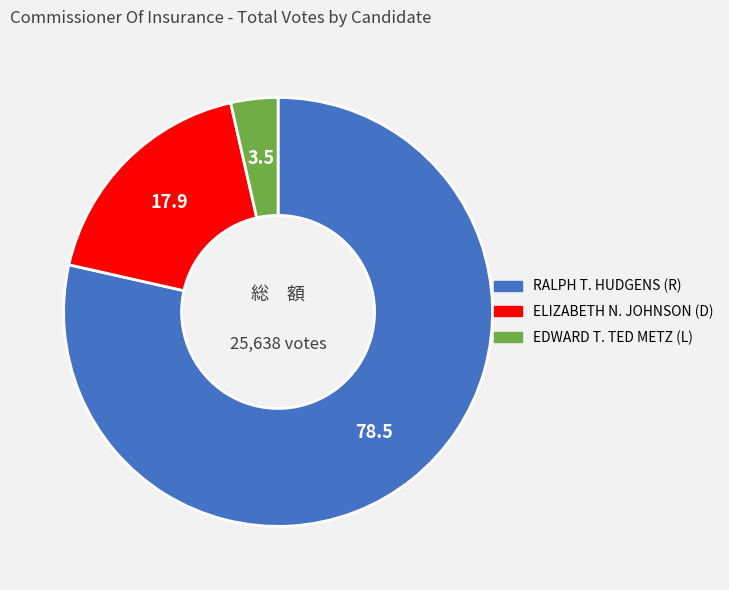

Is there a majority slice in this chart?

Yes